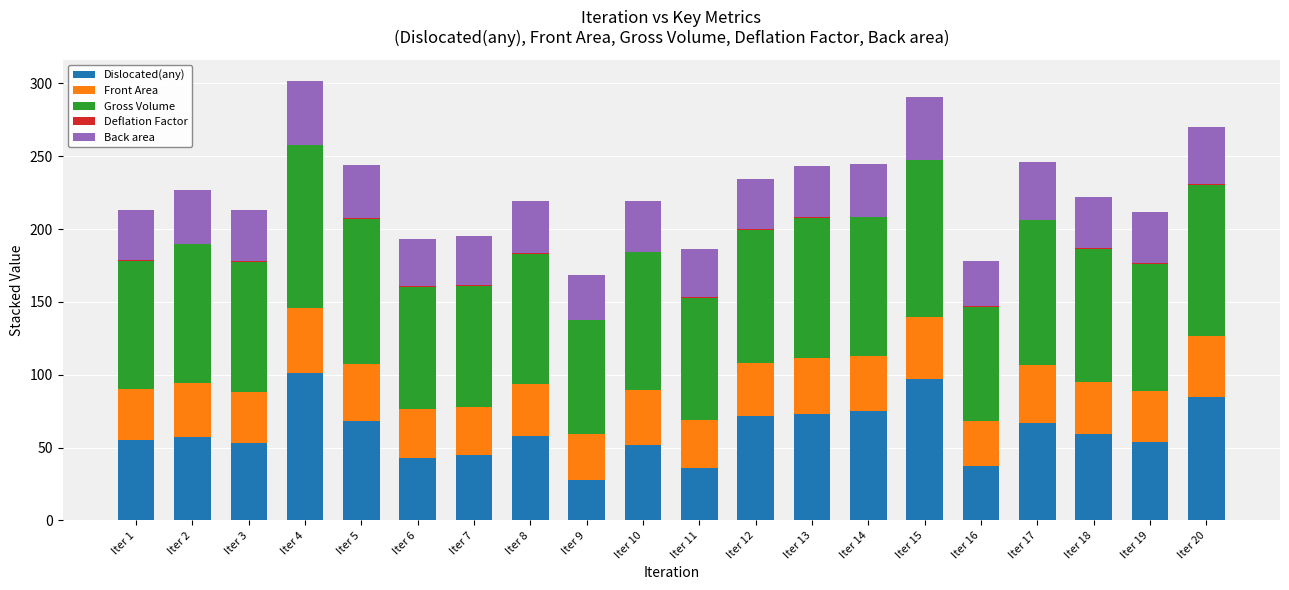

What is the maximum value for Dislocated(any)?

101.0